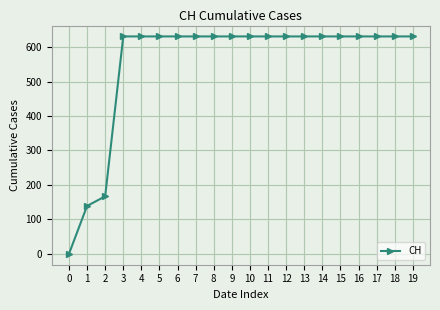

Reading right to left, list all the values displayed in this chart.

631	631	631	631	631	631	631	631	631	631	631	631	631	631	631	631	631	167	139	0